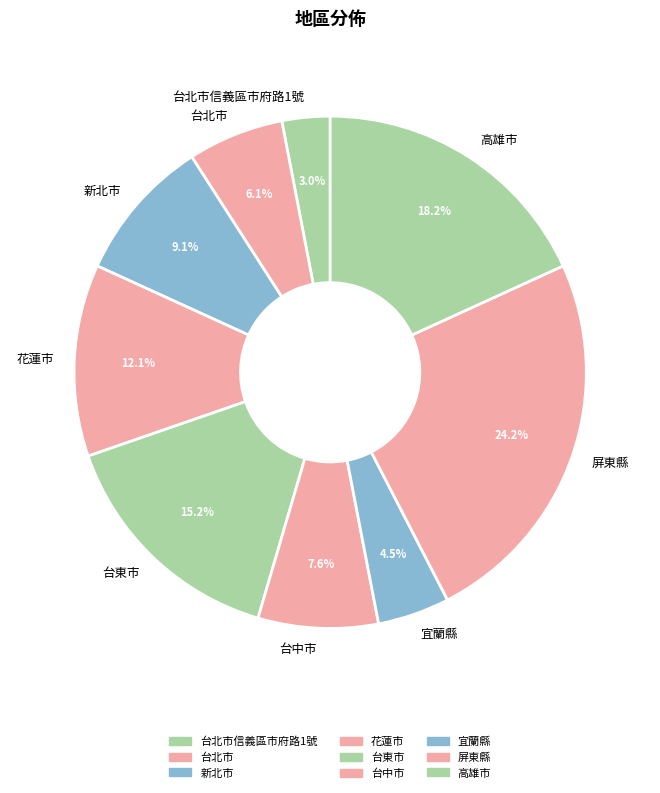

How much of the chart is everything except 花蓮市?

87.9%